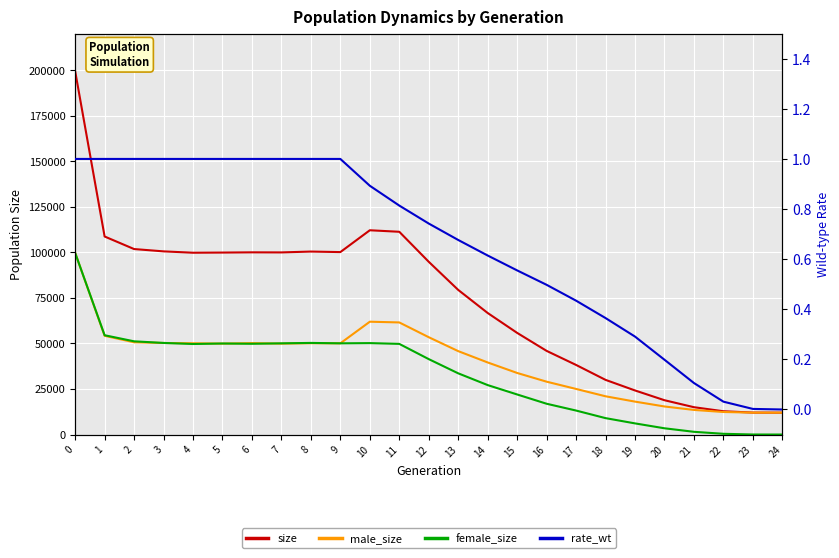

In male_size, how many points are lower than both neighbors (excluding endpoints)?

3